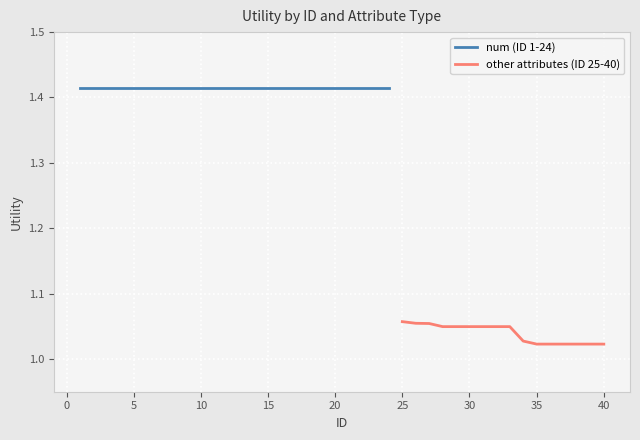

The other attributes (ID 25-40) series shows 0.3 at 40. True or false?

False